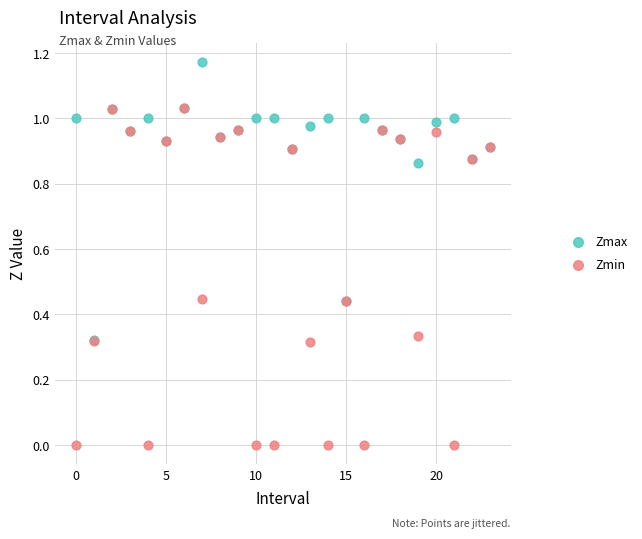

What are all the series names shown in the legend?

Zmax, Zmin